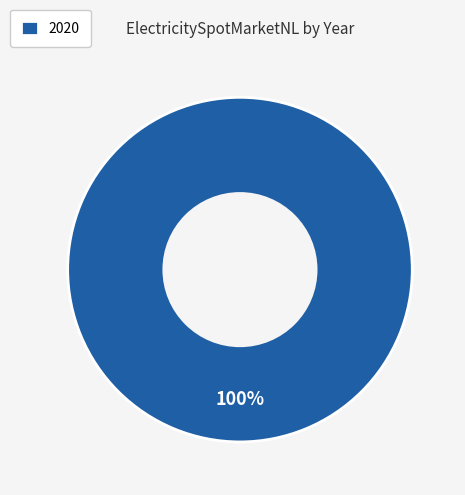

What percentage is the 2020 slice, to the nearest percent?

100%